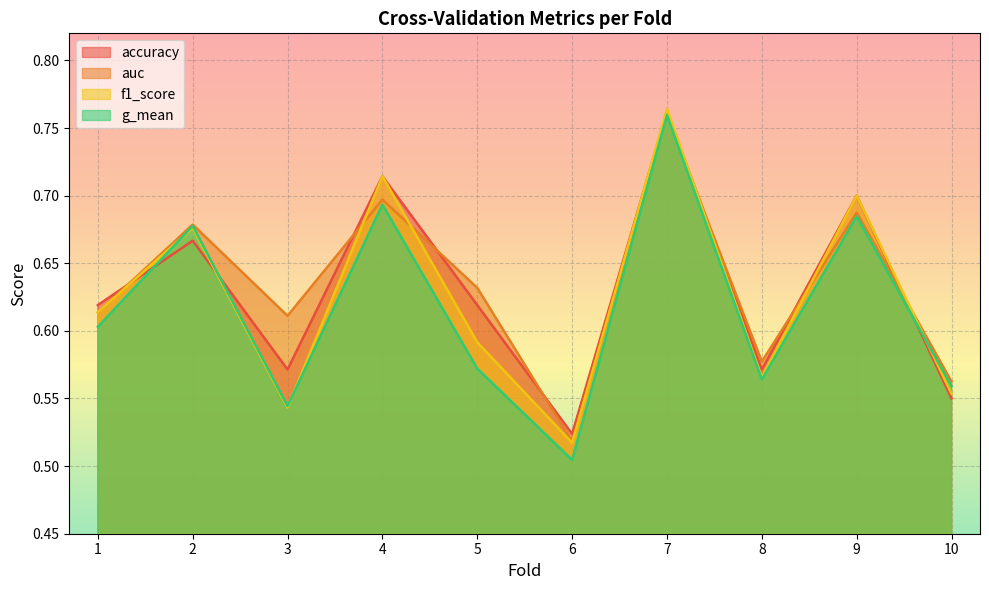

Is it true that auc equals 1.0 at 3?

False